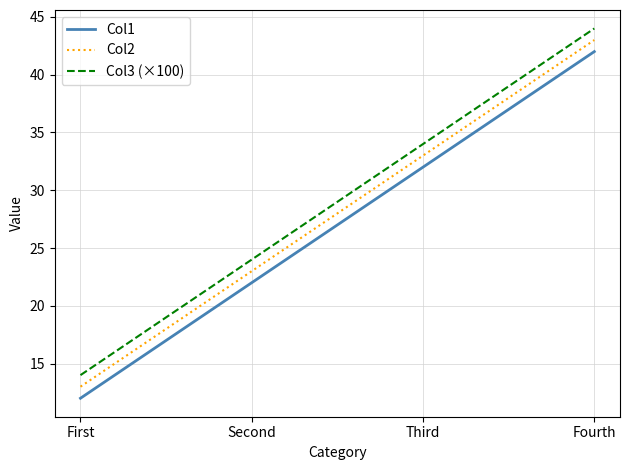

How many distinct data groups are displayed?

3